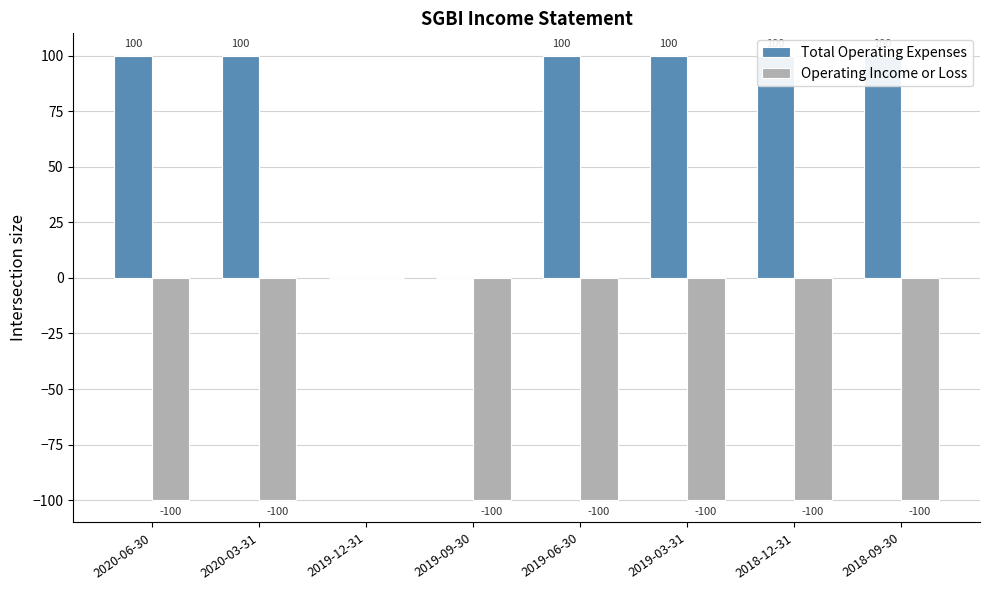

At which label does Operating Income or Loss reach its minimum?

2020-06-30